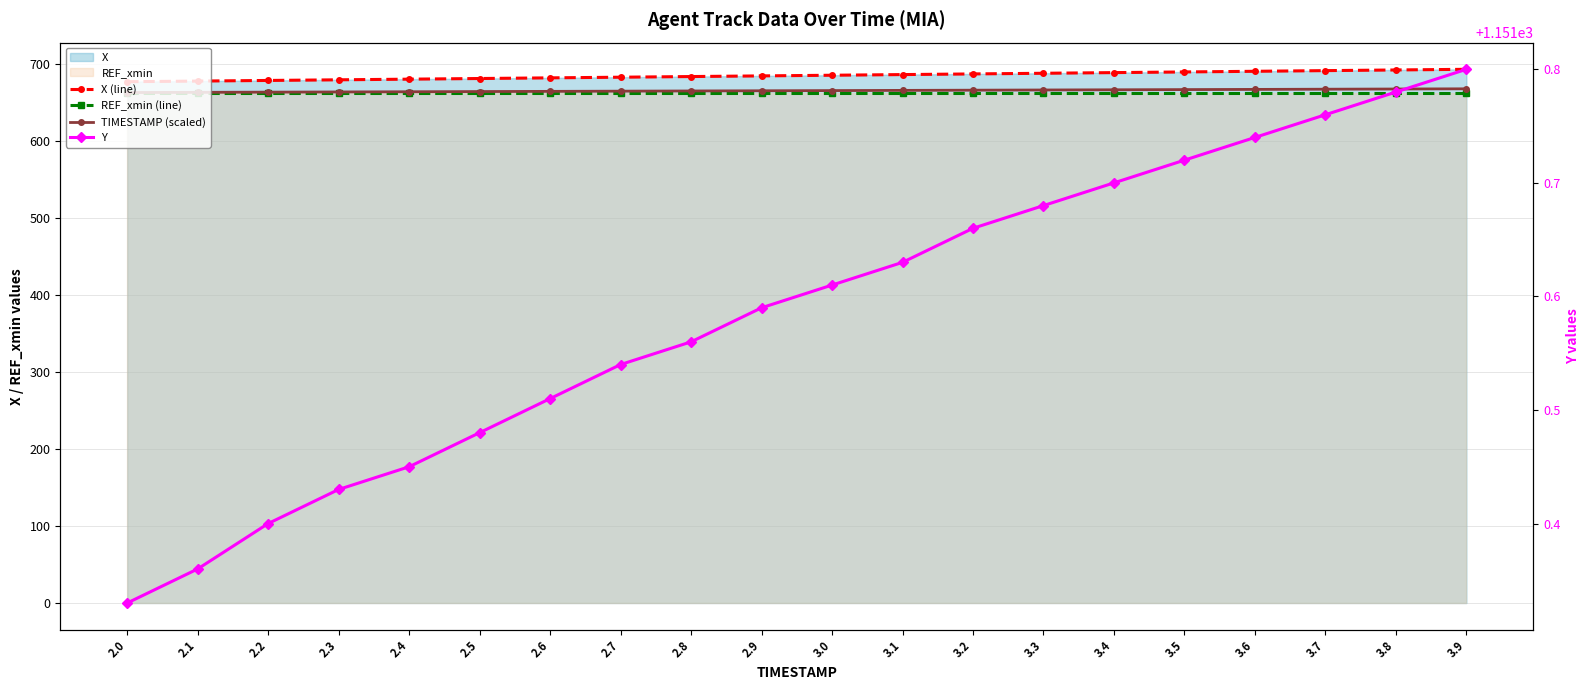

How many lines are shown in the chart?

4